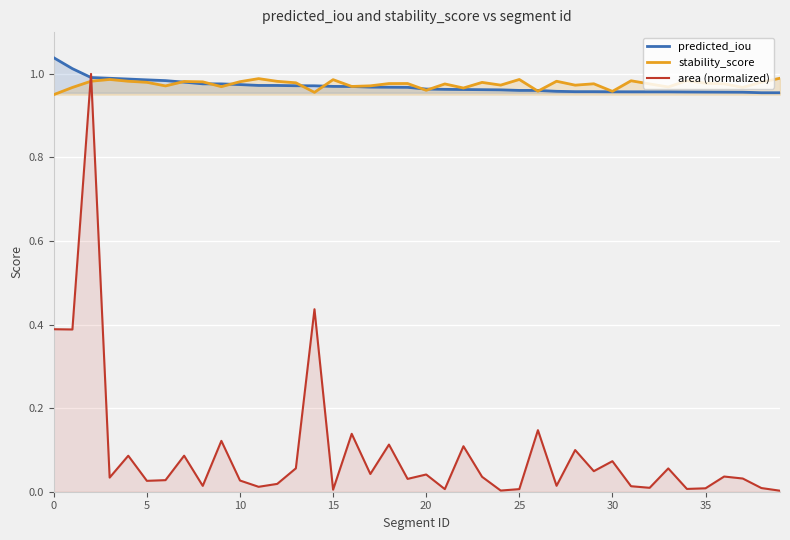

In area (normalized), how many points are lower than both neighbors (excluding endpoints)?

14